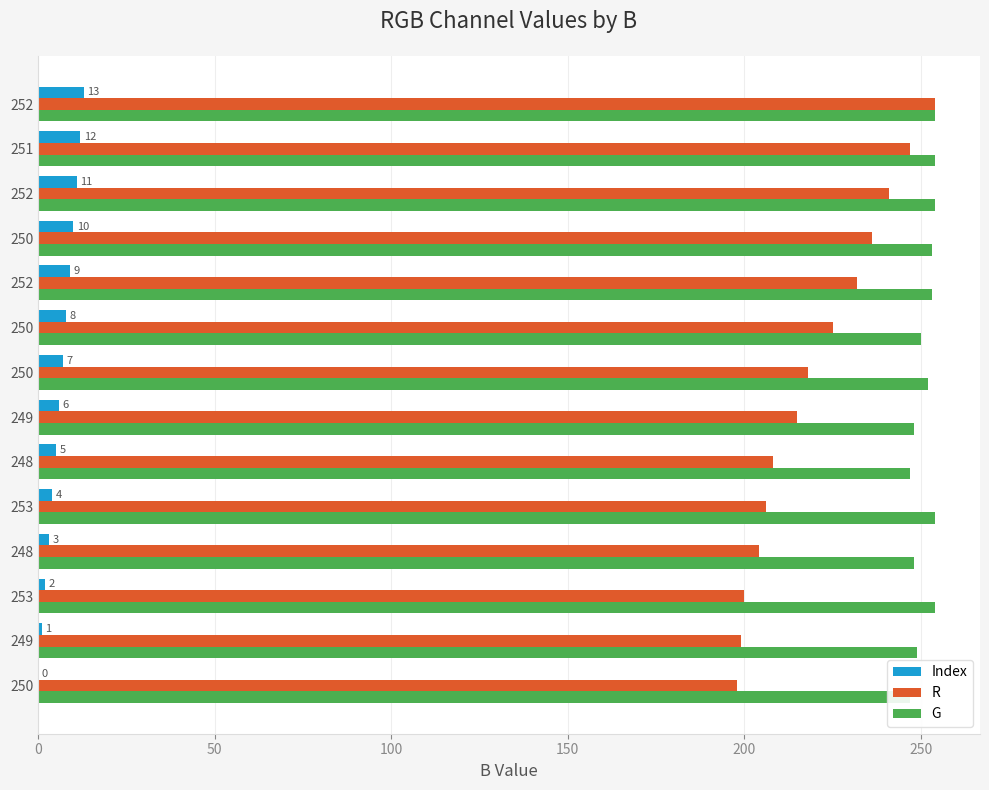

What is the sum of all G values?

3517